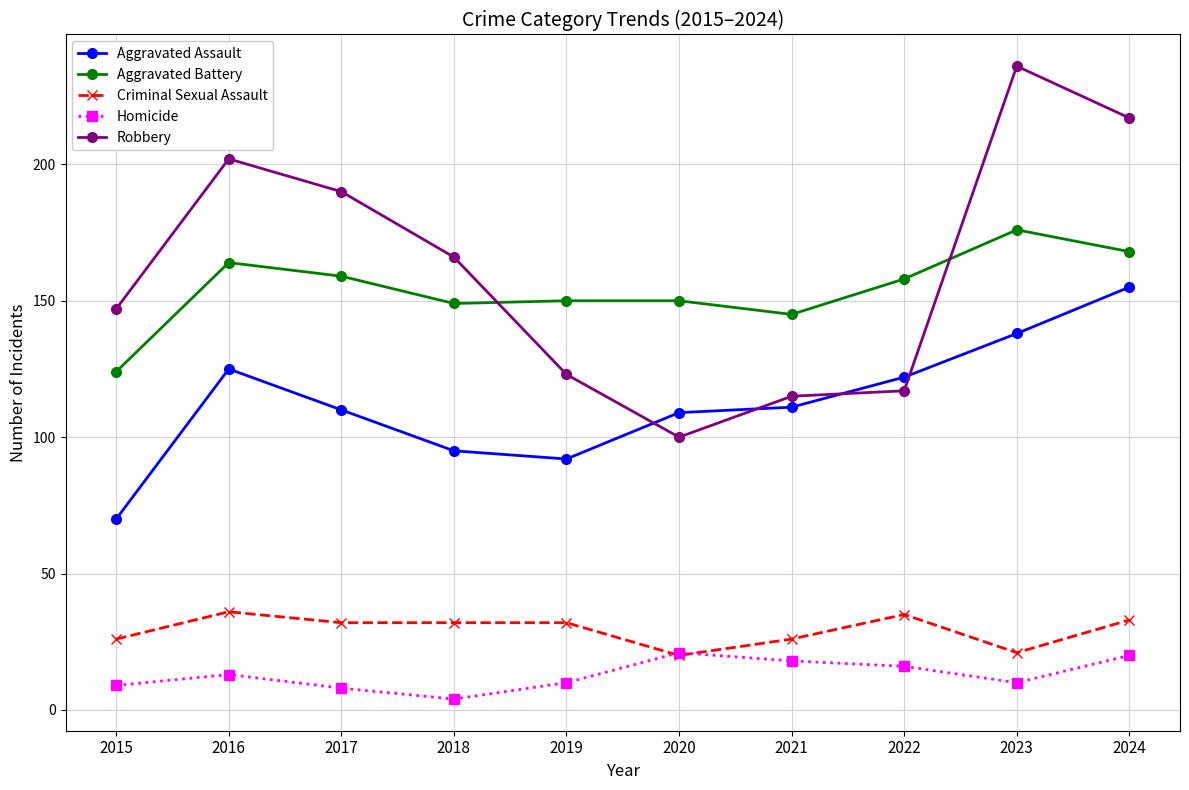

True or false: Criminal Sexual Assault and Aggravated Assault intersect in this chart.

False